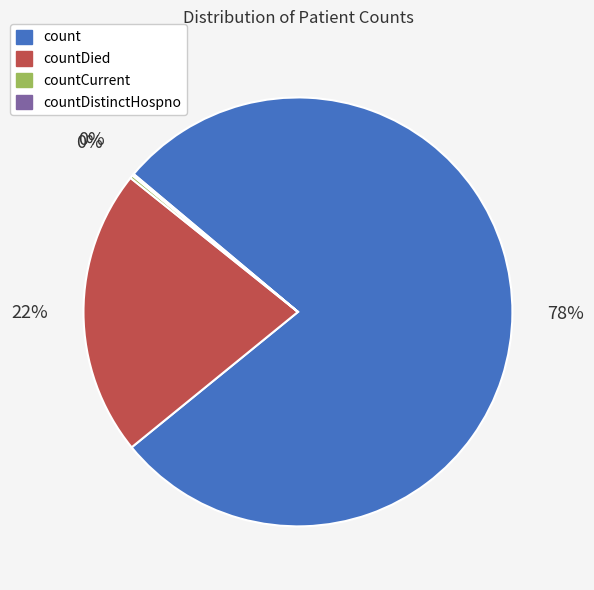

To the nearest percent, what is the difference between the largest and smallest slice percentages?

78%